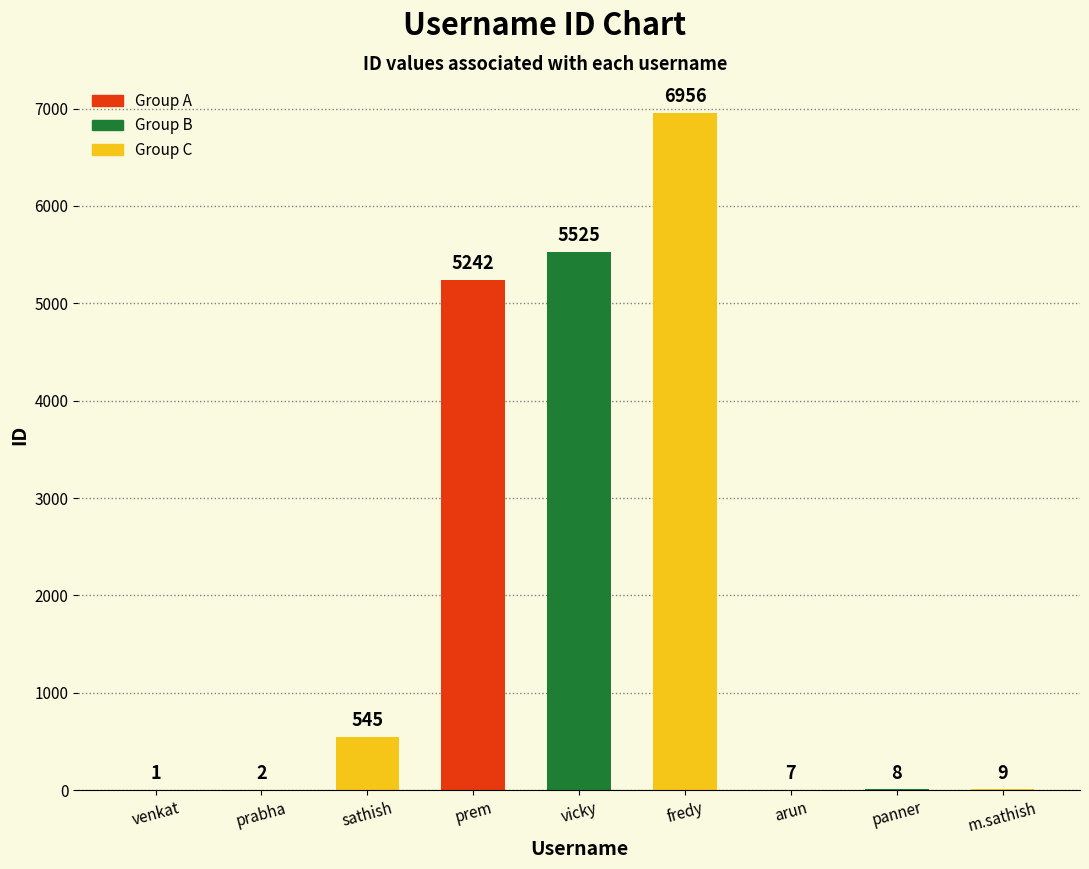

The value at sathish is 252. True or false?

False